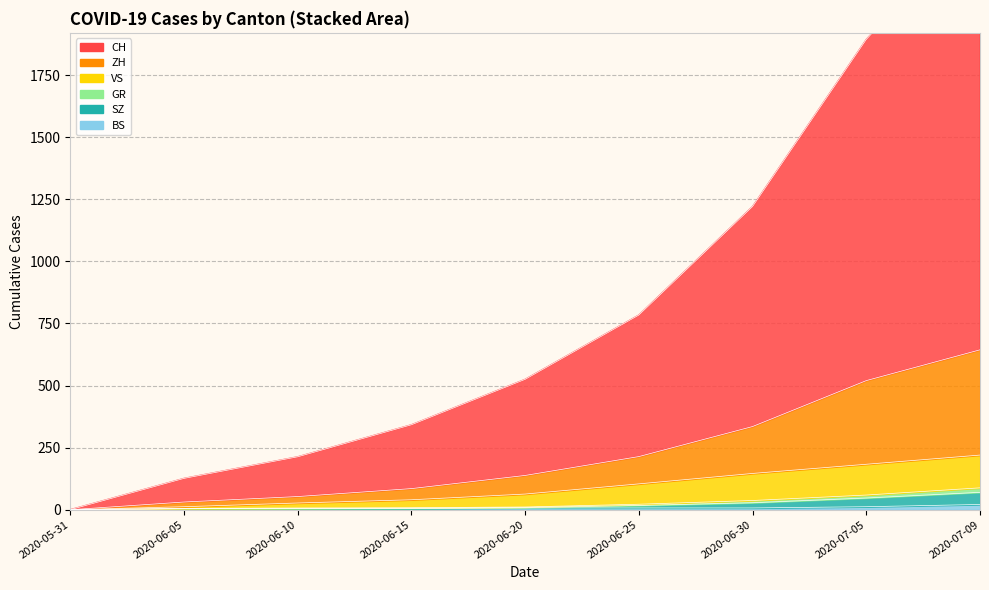

True or false: GR and CH cross at least once.

False